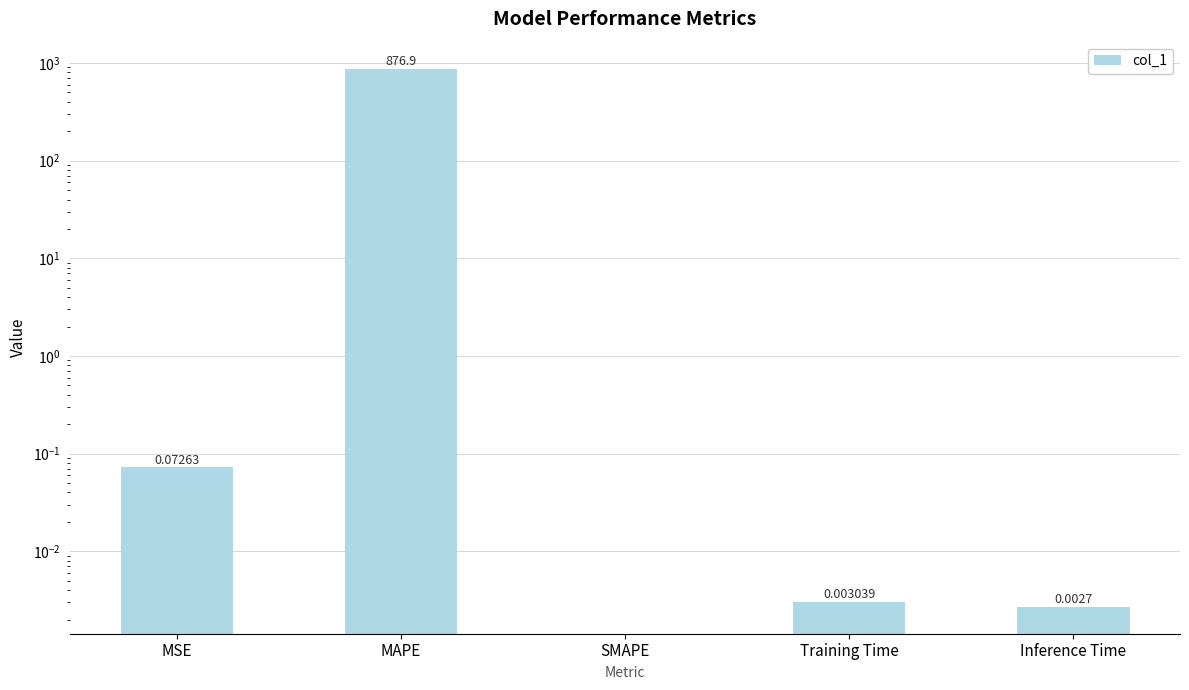

Rank the categories by value from lowest to highest.

SMAPE, Inference Time, Training Time, MSE, MAPE